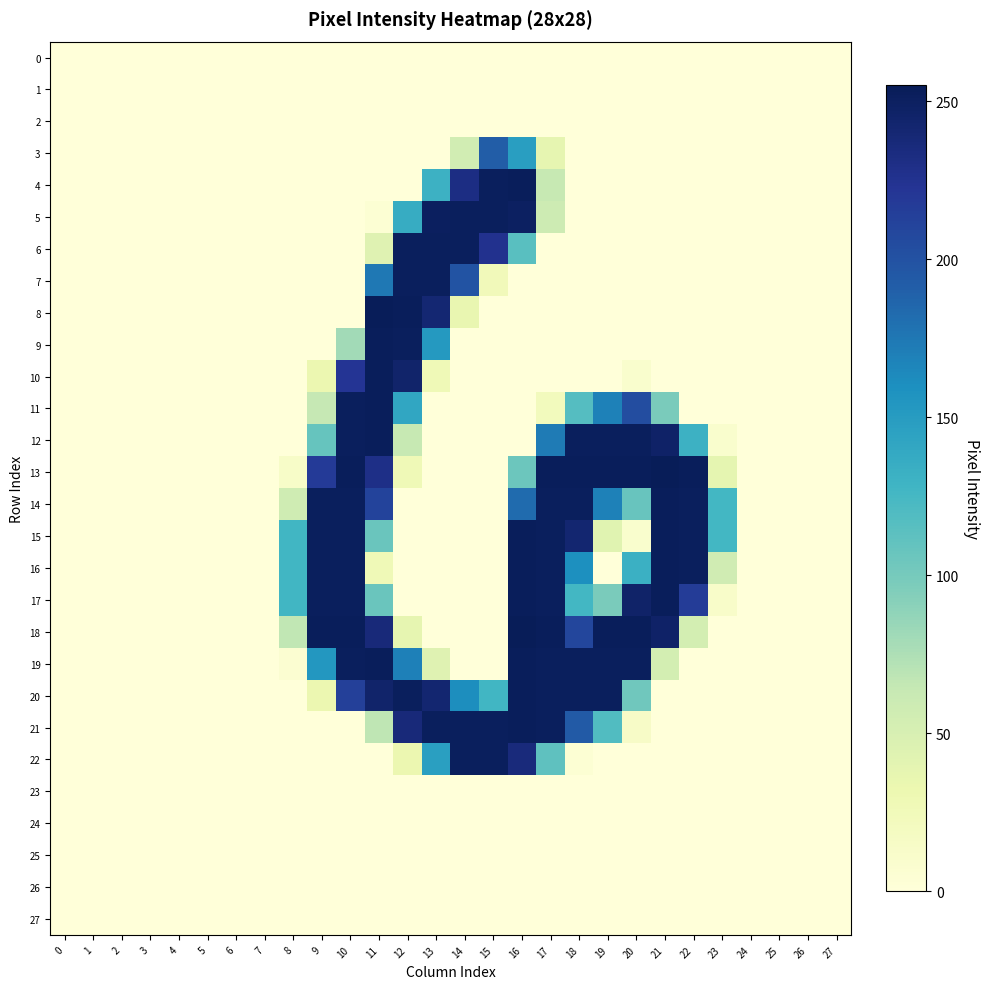

What is the difference between the highest and lowest values at 17?

253